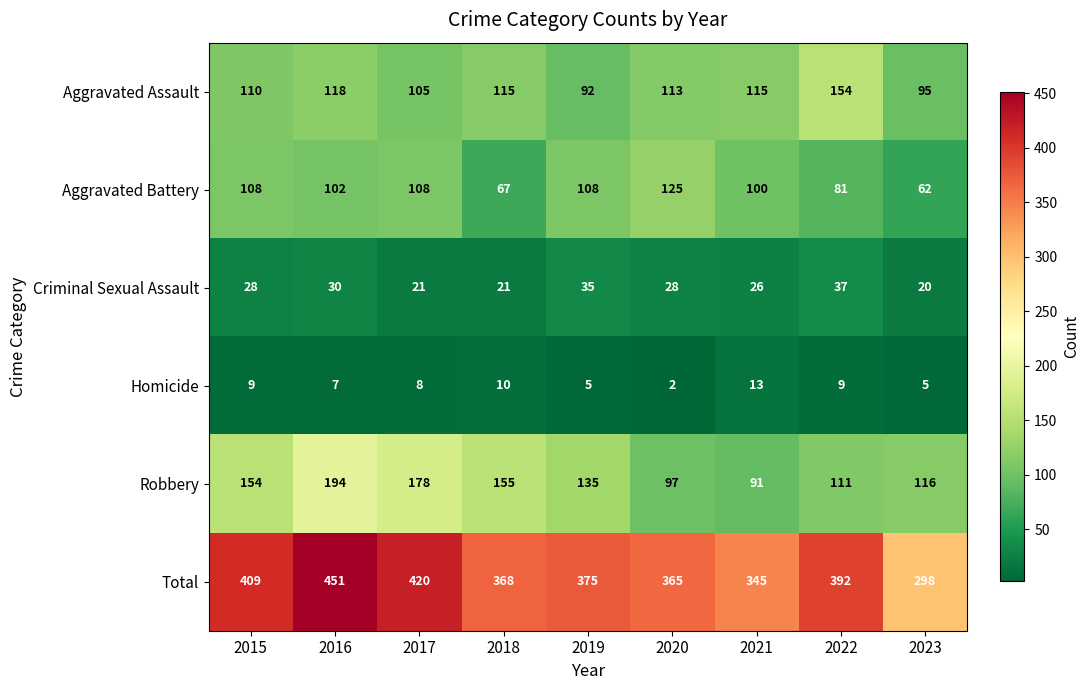

Rank the series at 2022 from highest to lowest value.

Total, Aggravated Assault, Robbery, Aggravated Battery, Criminal Sexual Assault, Homicide